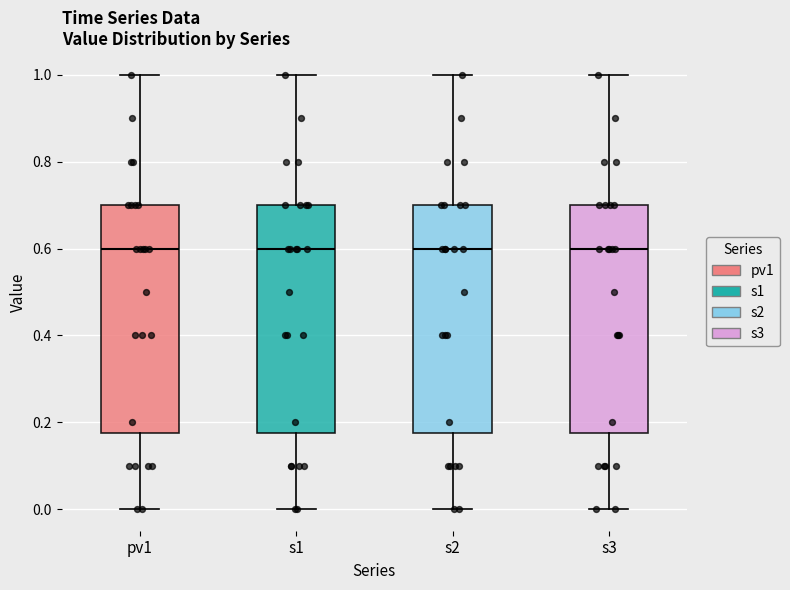

Reading left to right, transcribe this box plot: for each box, give where its median line is, the range the box spans, and where its two whiskers end, as read against the y-axis. The values are not printed on the chart, so give them approximately, as read against the axis.

pv1: median 0.60, box 0.18 to 0.70, whiskers 0.00 to 1.00
s1: median 0.60, box 0.18 to 0.70, whiskers 0.00 to 1.00
s2: median 0.60, box 0.18 to 0.70, whiskers 0.00 to 1.00
s3: median 0.60, box 0.18 to 0.70, whiskers 0.00 to 1.00